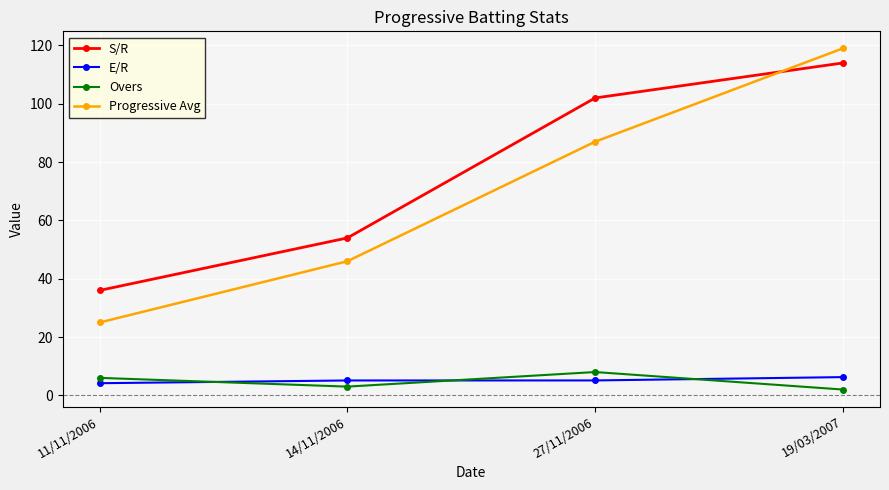

What is the label of the 2nd point from the right?

27/11/2006